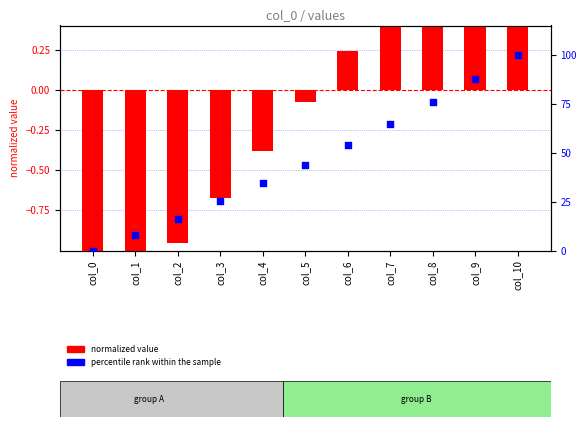

Which series has the widest spread of Y values?

percentile rank within the sample